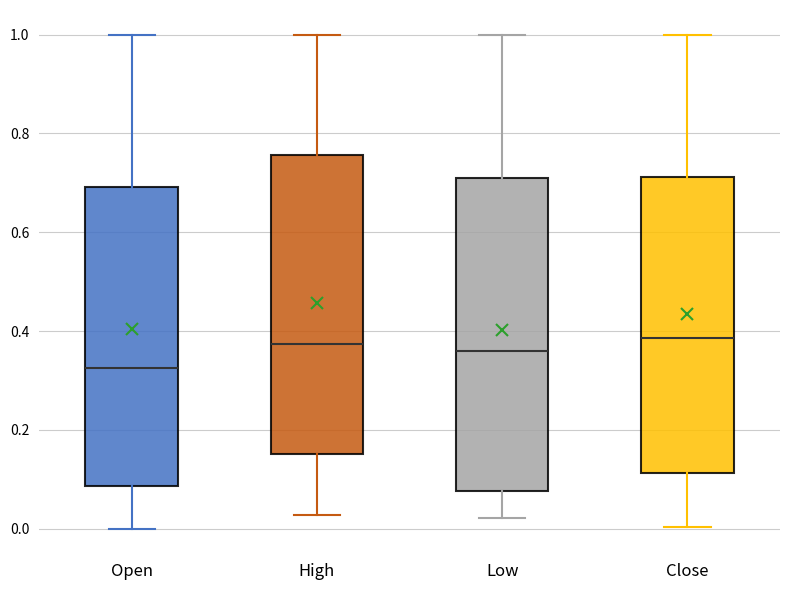

Reading left to right, read every box against the y-axis: the position of its median line, the range the box covers, and the ends of its whiskers. The values are not printed on the chart, so give them approximately, as read against the axis.

Open: median 0.32, box 0.08 to 0.70, whiskers 0.00 to 1.00
High: median 0.38, box 0.16 to 0.76, whiskers 0.02 to 1.00
Low: median 0.36, box 0.08 to 0.72, whiskers 0.02 to 1.00
Close: median 0.38, box 0.12 to 0.72, whiskers 0.00 to 1.00